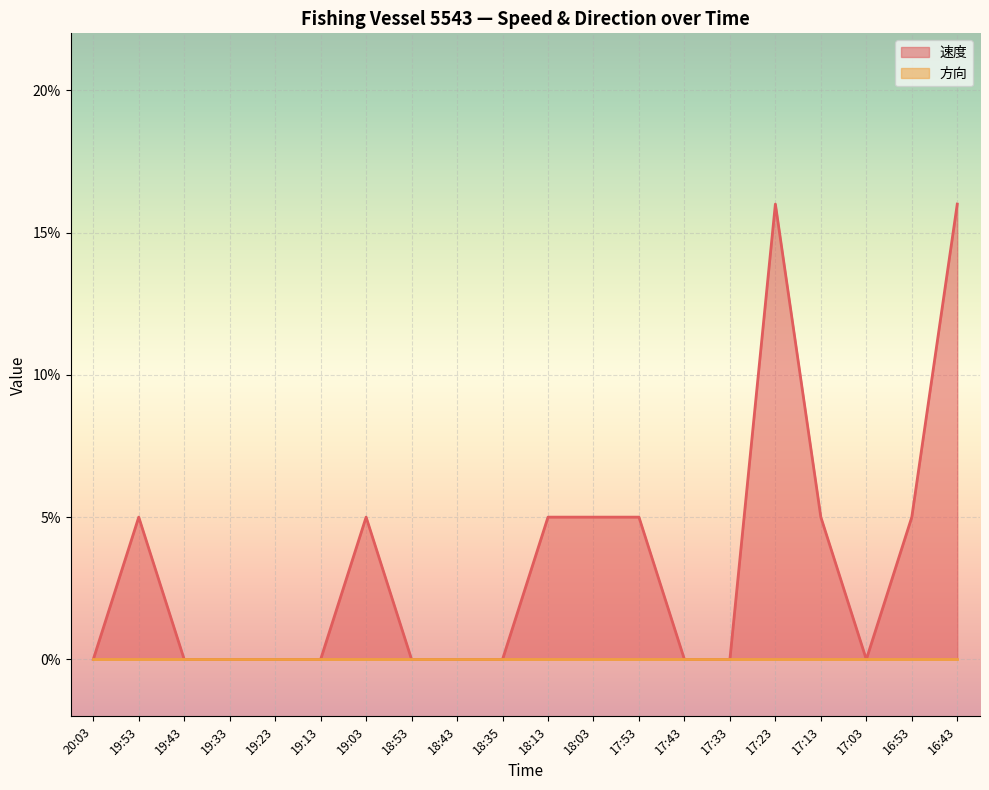

Count the number of values greater than 0.

9